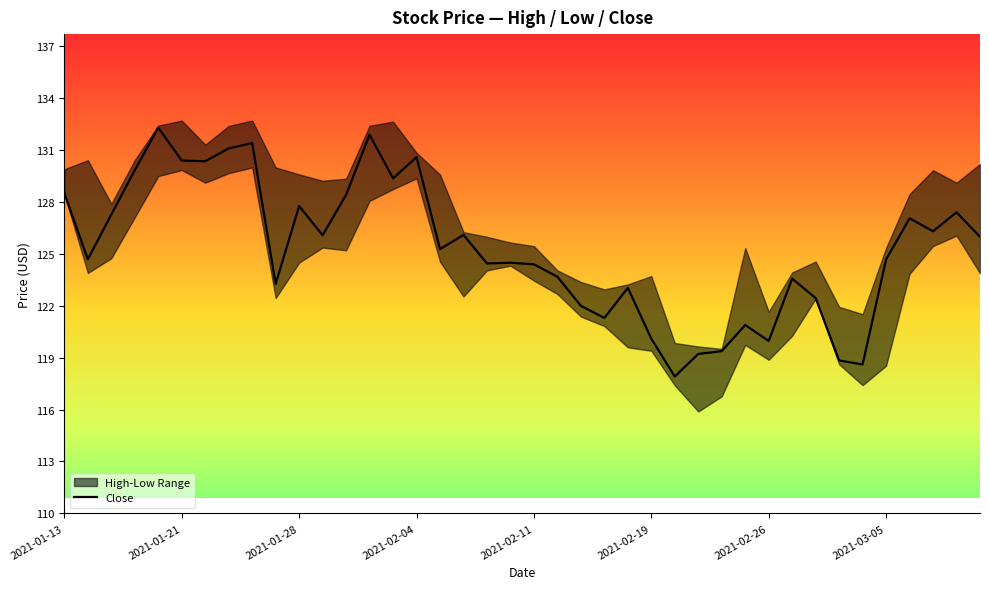

What is the change in value from 2021-02-19 to 2021-02-26?

-0.1